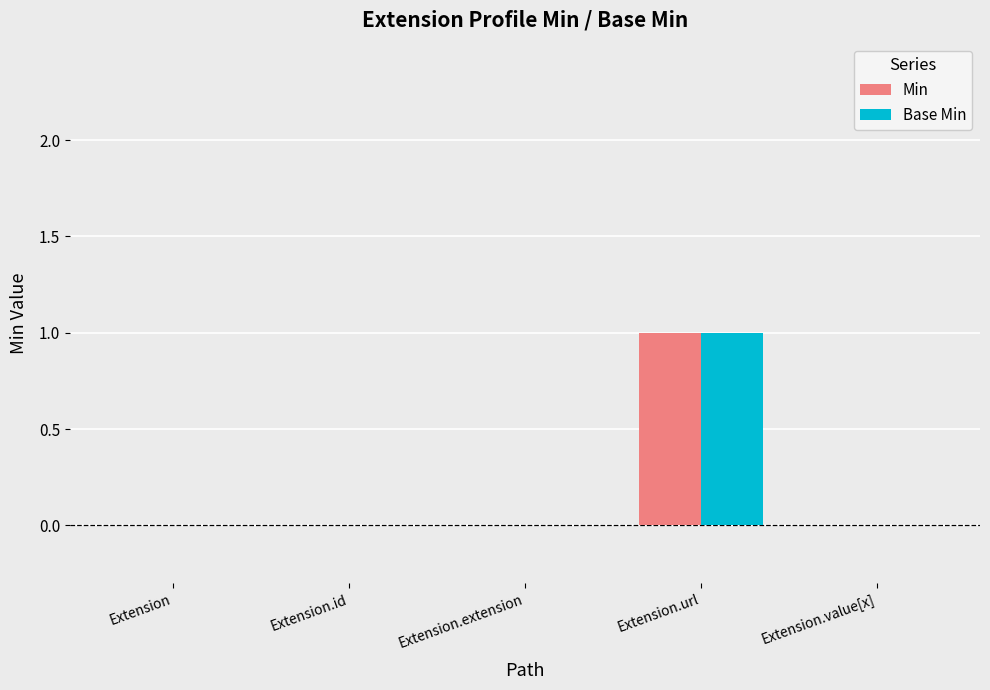

What is the sum of all Min values?

1